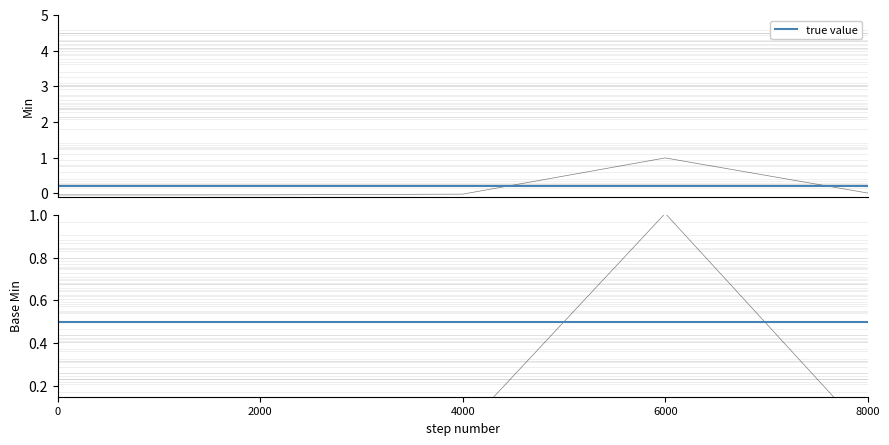

True or false: Base Min has more than 1 interior local peaks.

False